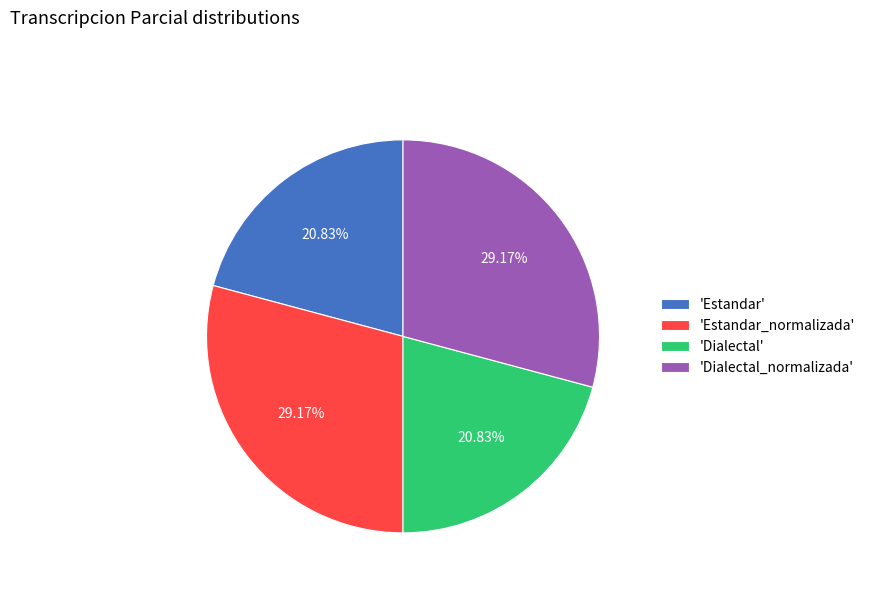

Does 'Dialectal' represent more than half of the total?

No